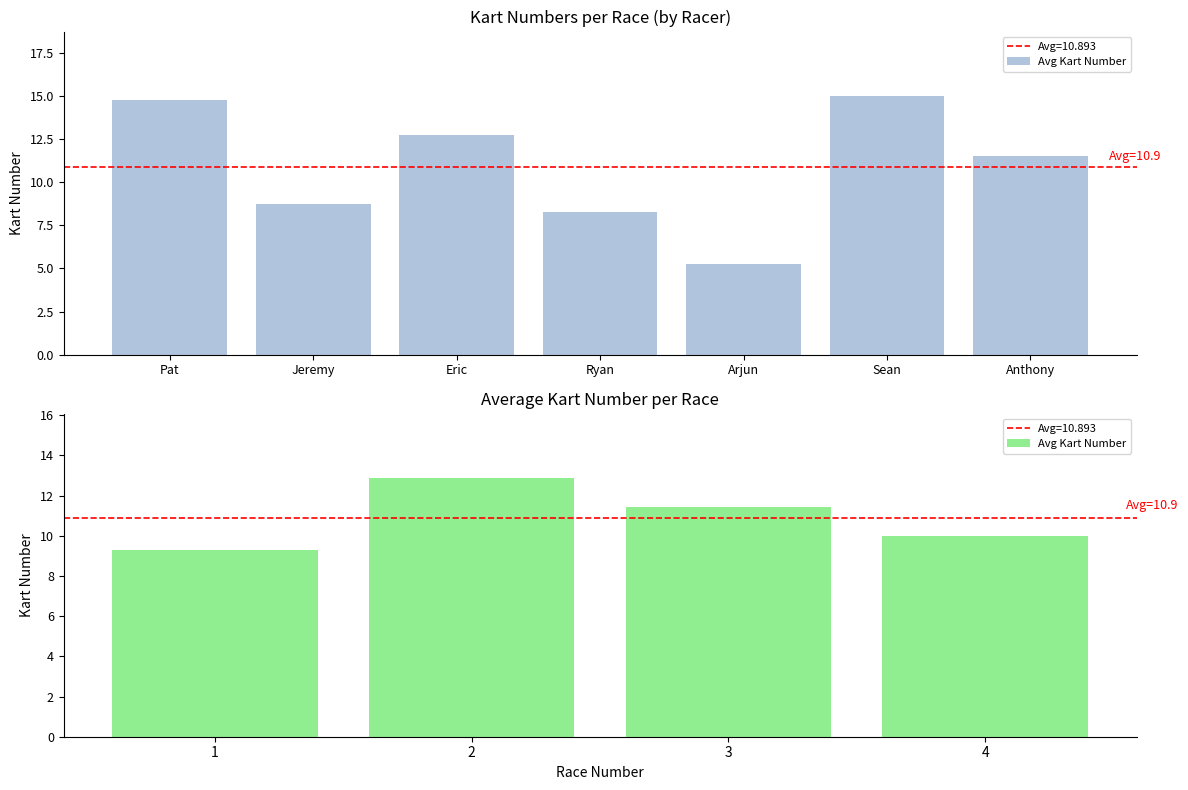

How many values exceed 11?

2